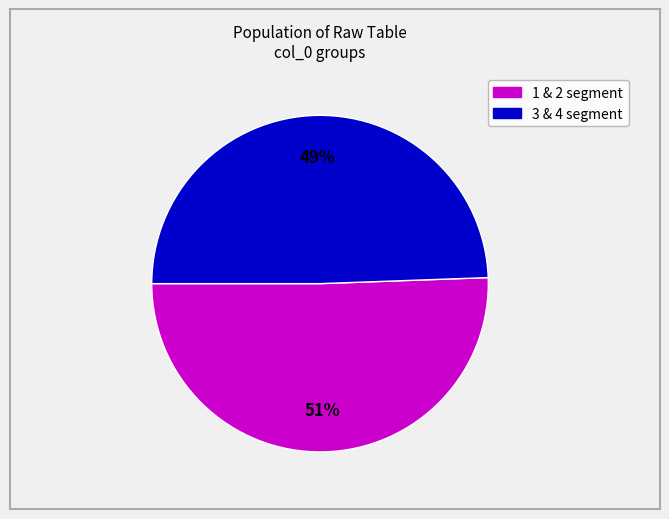

Is there any slice that represents more than half of the pie?

Yes